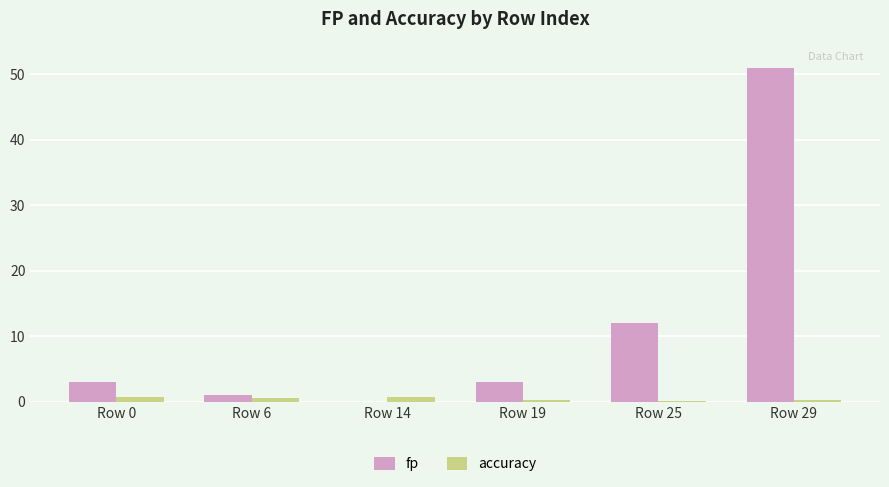

Which series has the largest range (max minus min)?

fp